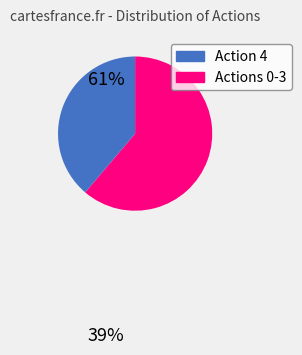

Is there any slice that represents more than half of the pie?

Yes